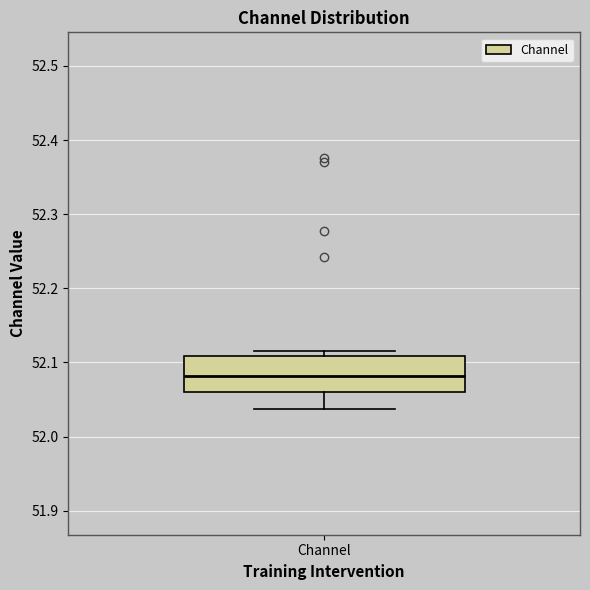

Where does the median line of the box for Channel sit on the y-axis? The values are not printed on the chart, so give them approximately, as read against the axis.

52.08